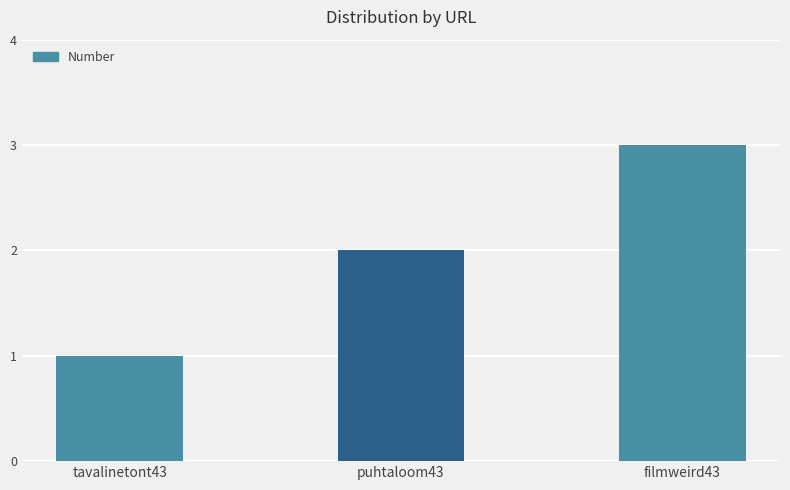

What is the change in value from puhtaloom43 to filmweird43?

+1